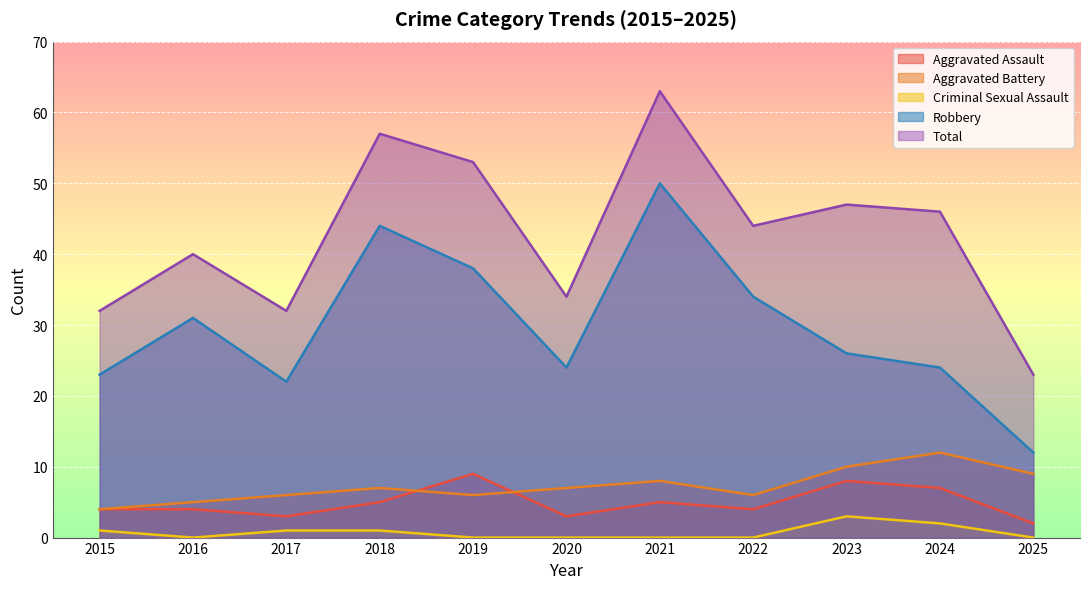

The Robbery series shows 16 at 2024. True or false?

False